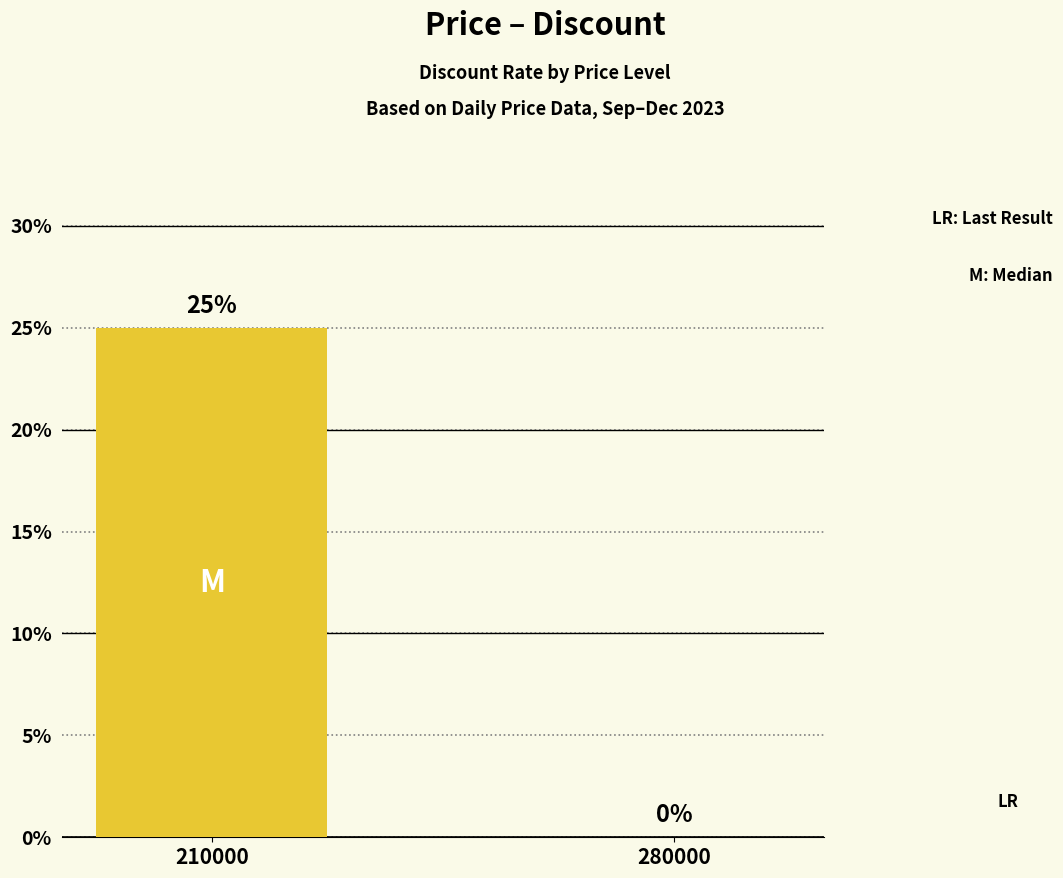

True or false: the data shows -15 at 280000.

False